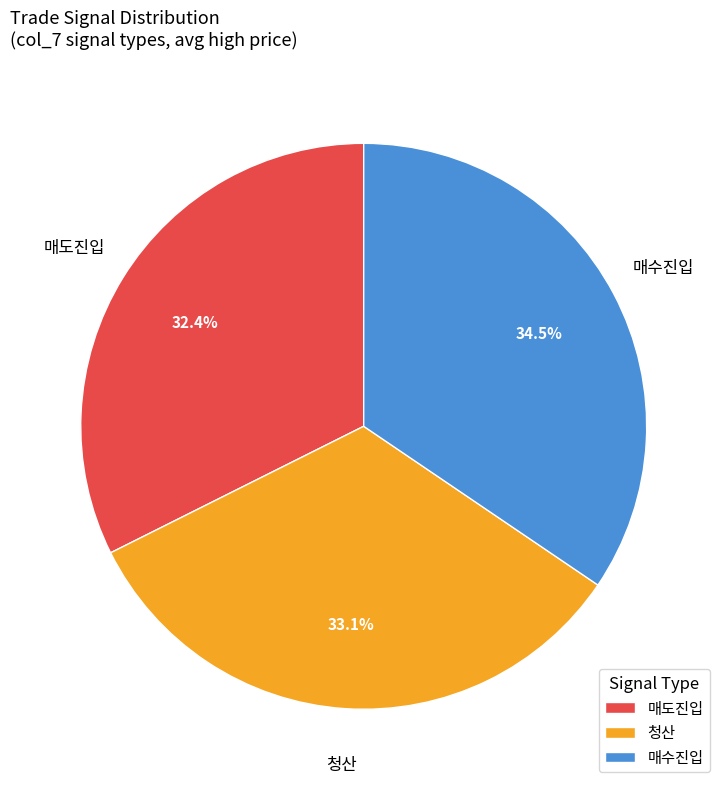

What portion of the pie excludes 청산?

66.9%